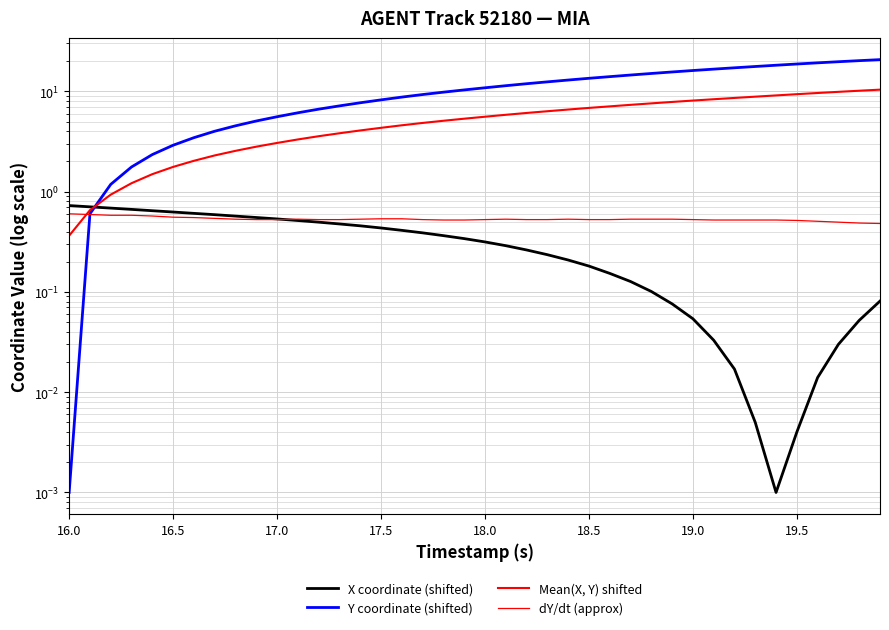

What are all the series names shown in the legend?

X coordinate (shifted), Y coordinate (shifted), Mean(X, Y) shifted, dY/dt (approx)